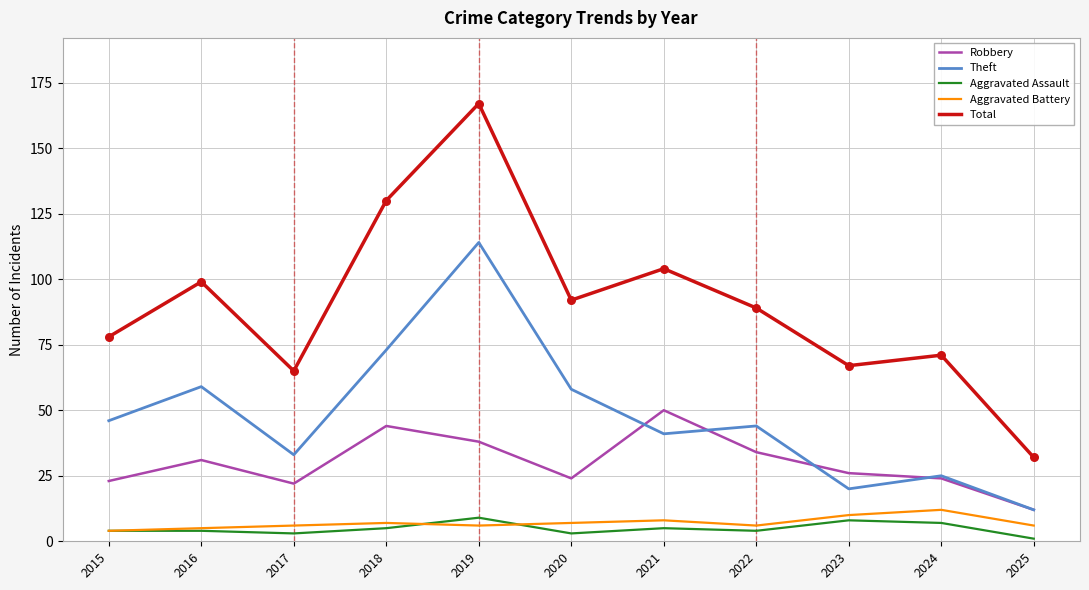

Which series changed the most between 2015 and 2021?

Robbery